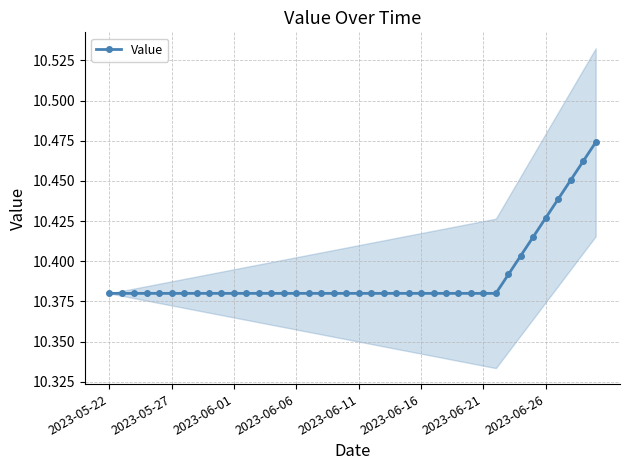

How many series are shown in this chart?

1